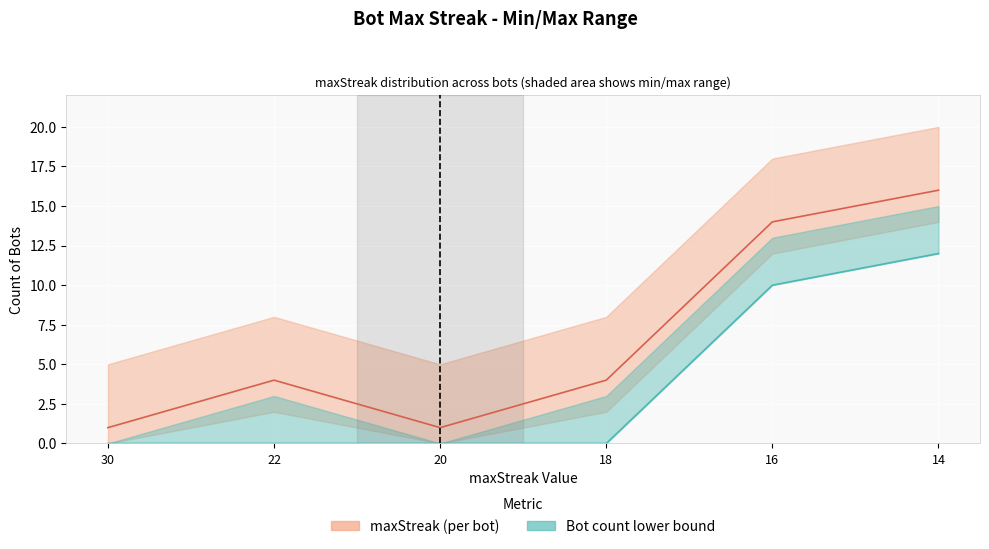

Between 30 and 18, which series saw the biggest shift?

maxStreak count